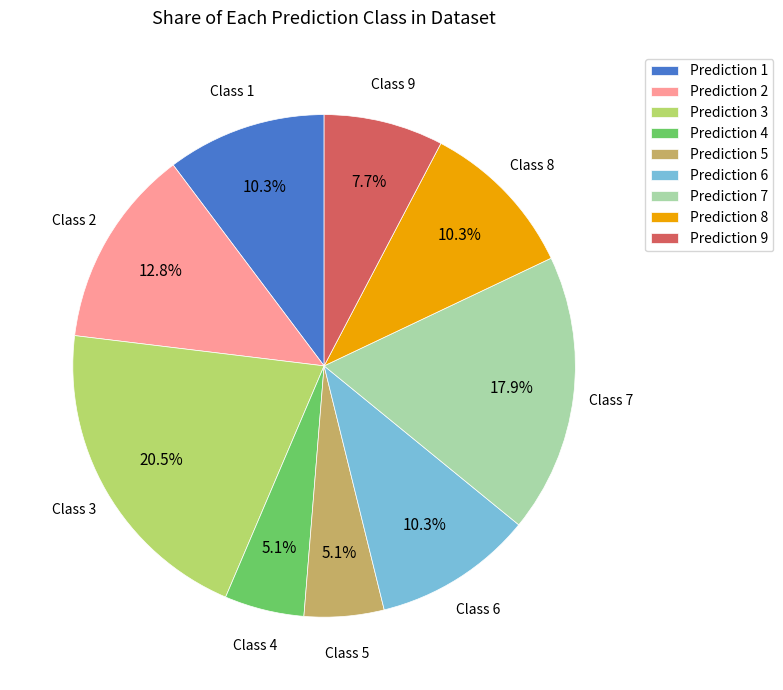

To the nearest percent, what is the average slice percentage?

11%